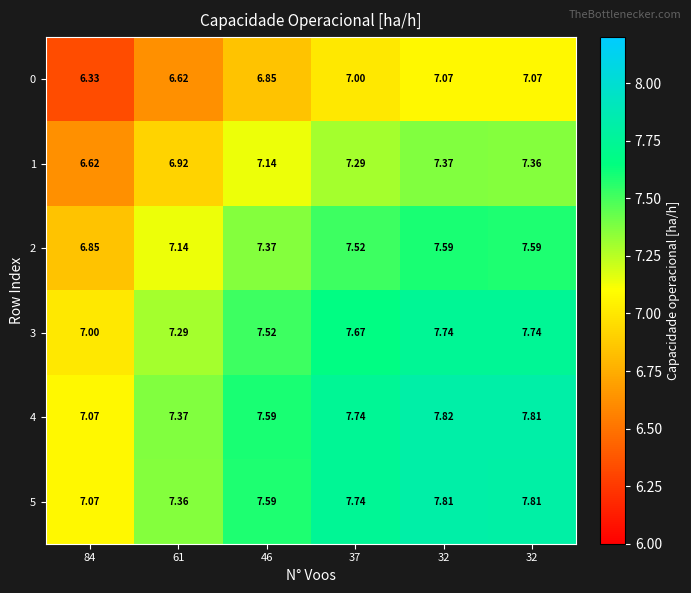

Reading left to right, what are all the values shown in this chart?

0: 84=6.3	61=6.6	46=6.8	37=7.0	32=7.1	32=7.1
1: 84=6.6	61=6.9	46=7.1	37=7.3	32=7.4	32=7.4
2: 84=6.8	61=7.1	46=7.4	37=7.5	32=7.6	32=7.6
3: 84=7.0	61=7.3	46=7.5	37=7.7	32=7.7	32=7.7
4: 84=7.1	61=7.4	46=7.6	37=7.7	32=7.8	32=7.8
5: 84=7.1	61=7.4	46=7.6	37=7.7	32=7.8	32=7.8